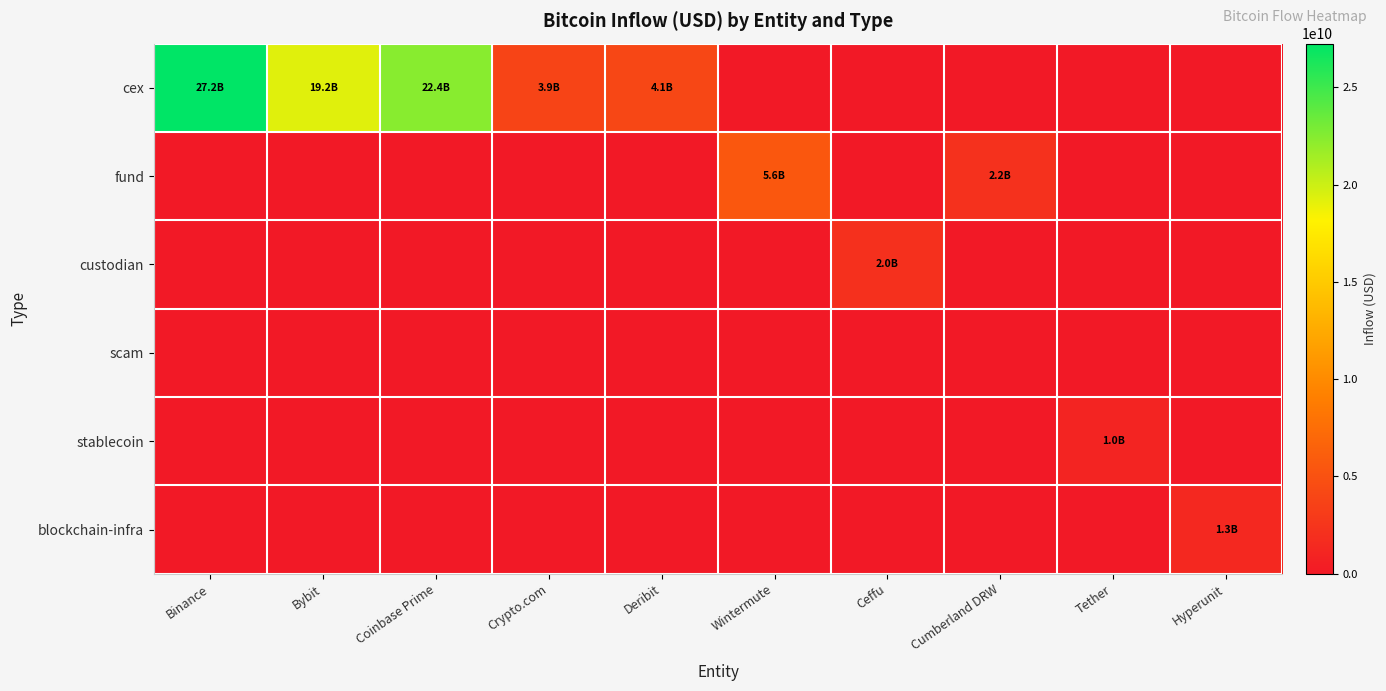

List the series in order of their peak value, lowest first.

scam, stablecoin, blockchain-infra, custodian, fund, cex